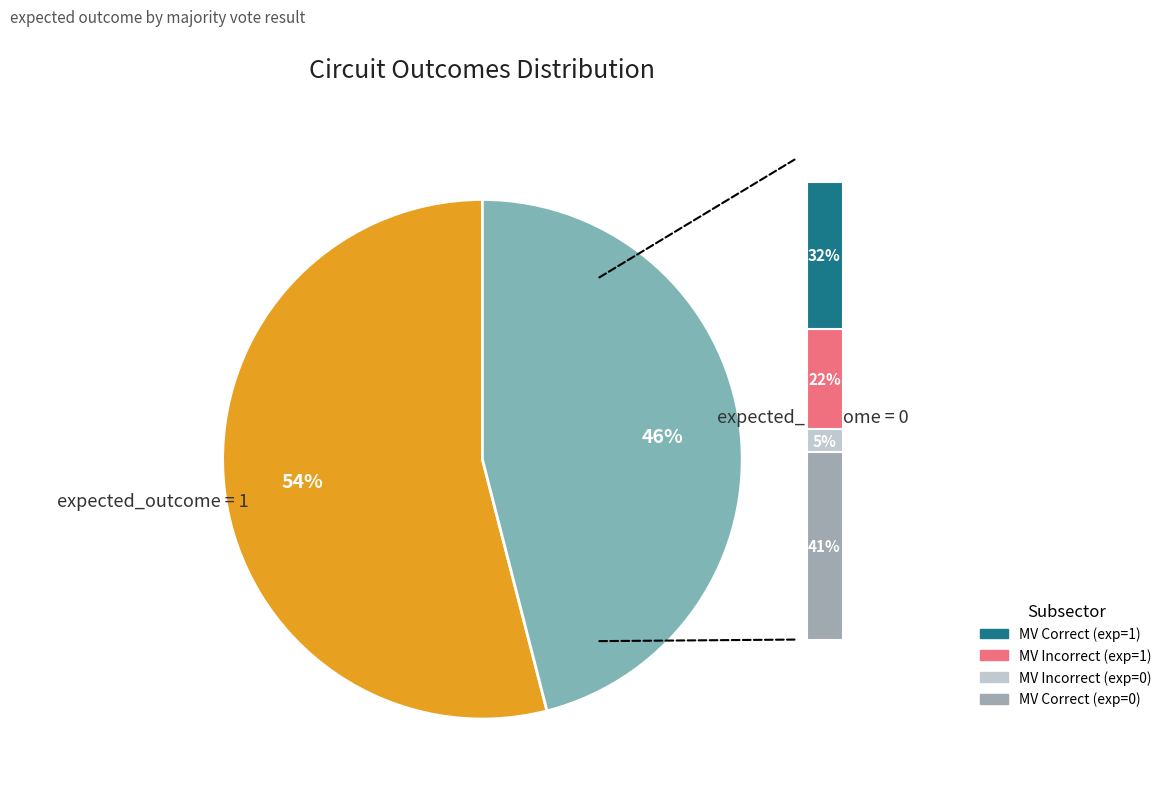

How much of the chart is everything except expected_outcome = 1?

46.0%